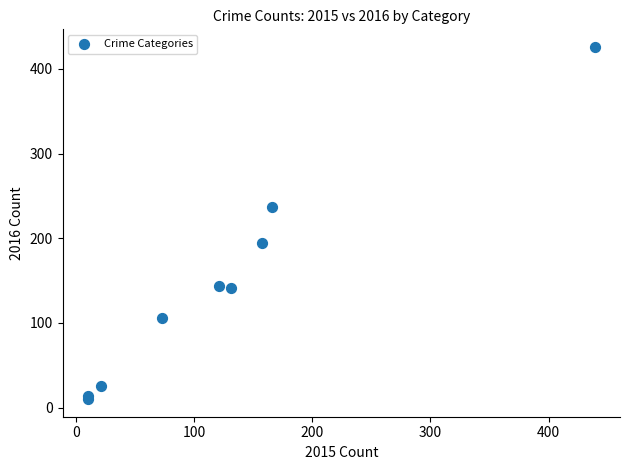

What Y value in the scatter plot is closest to 218?

237